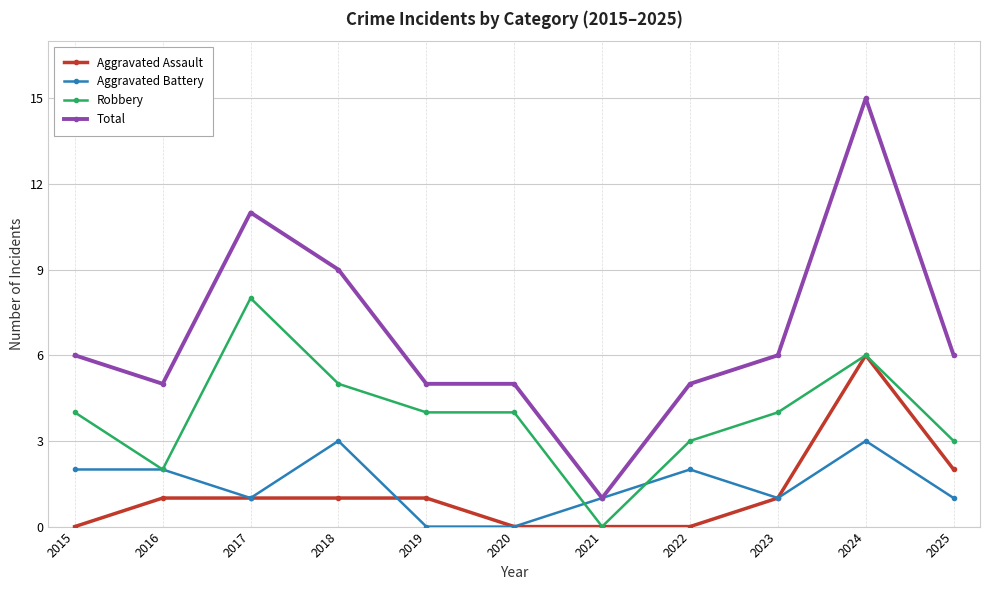

What is the greatest value displayed?

15